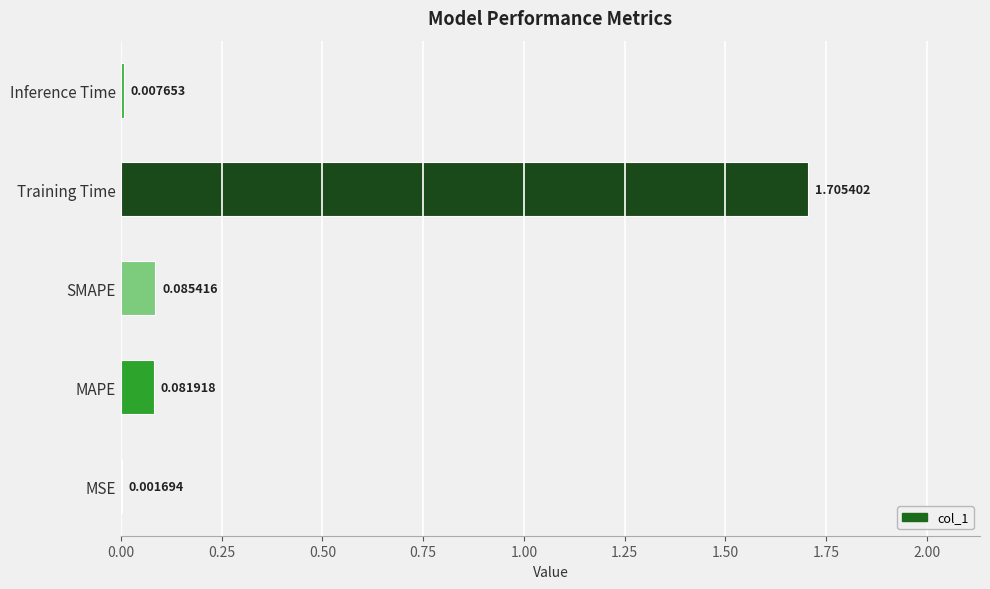

At which category does the chart reach its peak across all series?

Training Time